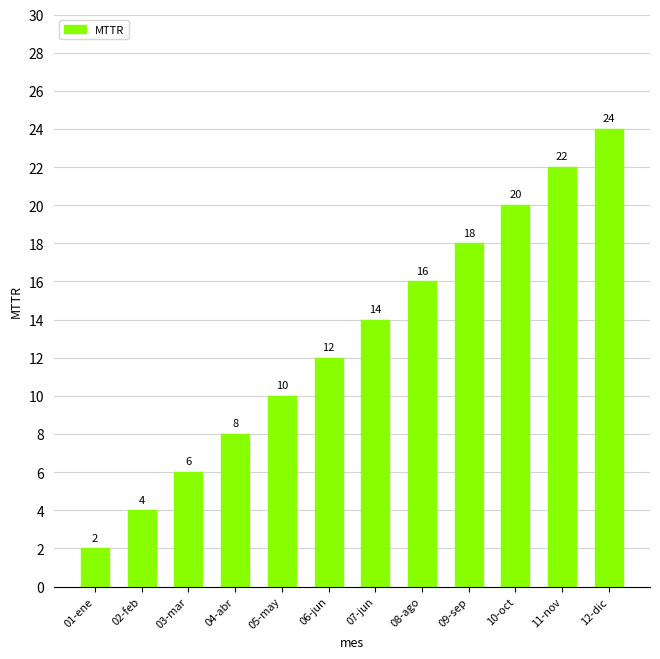

Which has a higher value, 05-may or 01-ene?

05-may